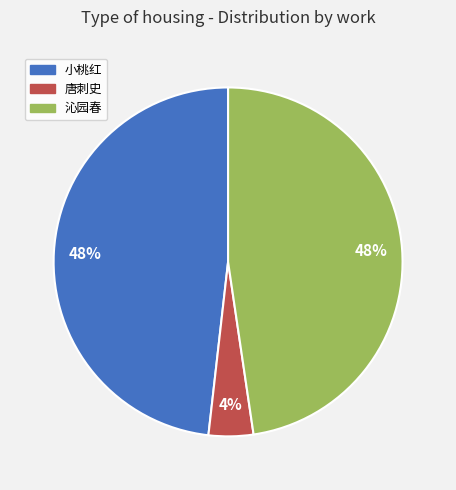

Combined, do 唐刺史 and 沁园春 account for over 50%?

Yes